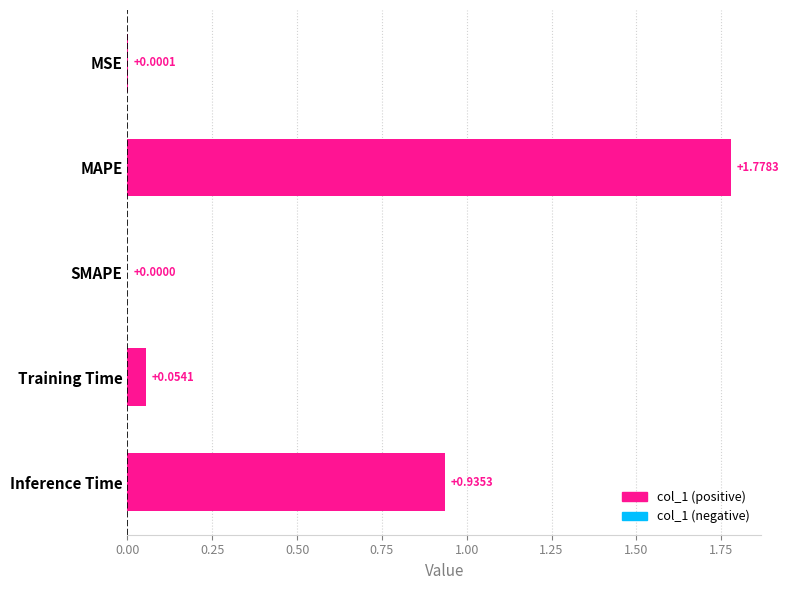

At which category does the chart reach its peak across all series?

MAPE